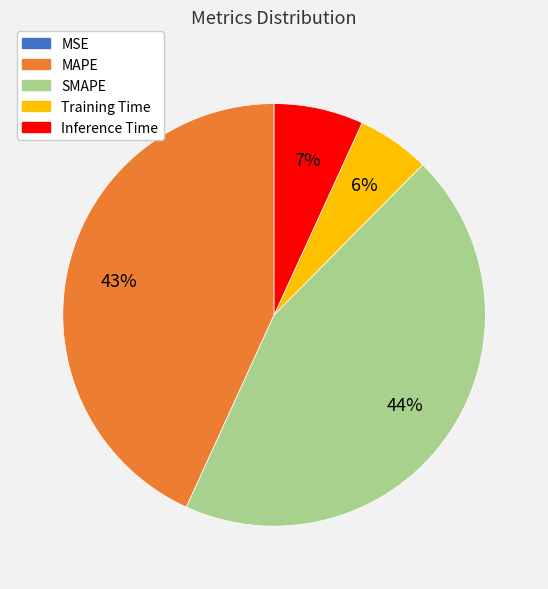

To the nearest percent, what is the average slice percentage?

20%